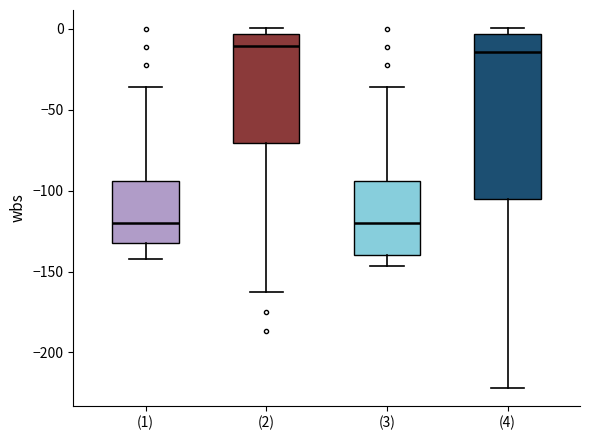

Which box is the tallest, from its lower edge to its upper edge?

(4)